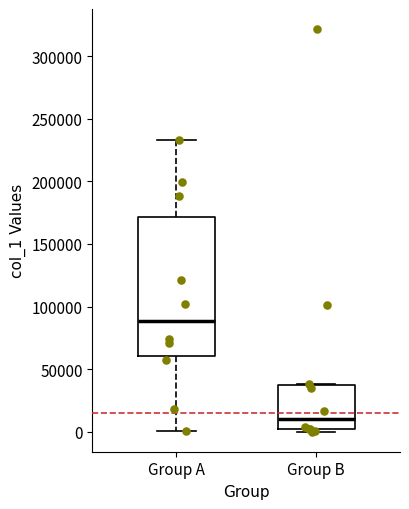

Comparing the boxes themselves (not the whiskers), which one is the tallest?

Group A